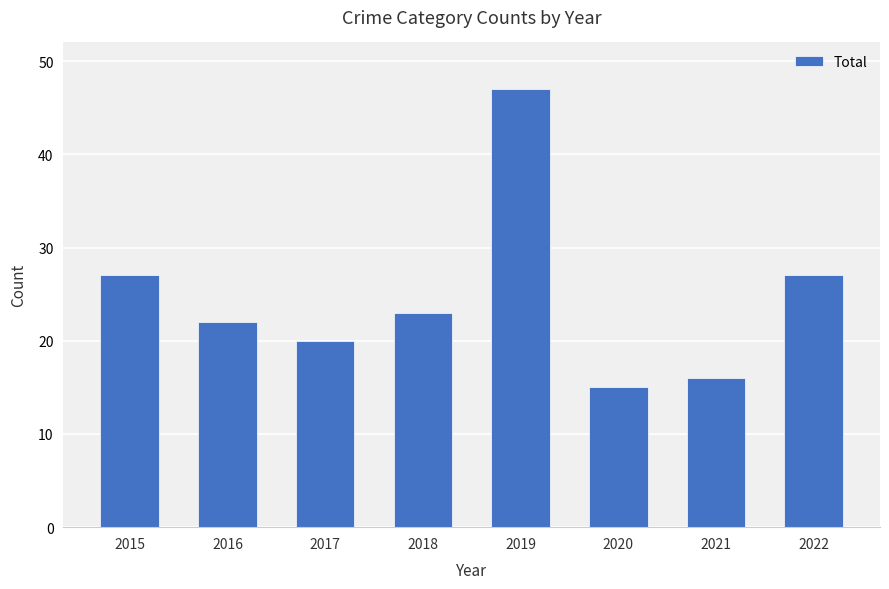

Reading left to right, what are all the values shown in this chart?

2015=27	2016=22	2017=20	2018=23	2019=47	2020=15	2021=16	2022=27